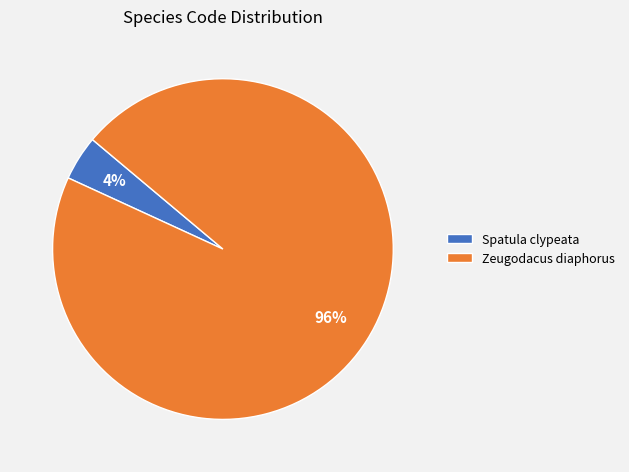

To the nearest percent, what is the average slice percentage?

50%